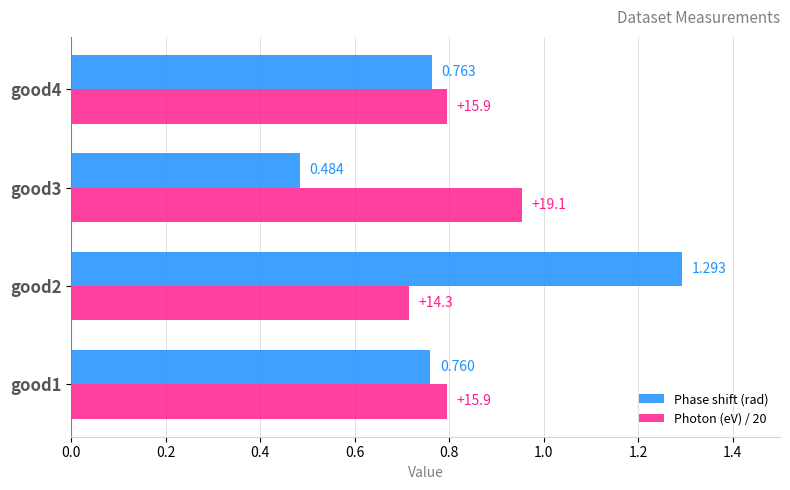

Which series has the widest spread of values?

Phase shift (rad)